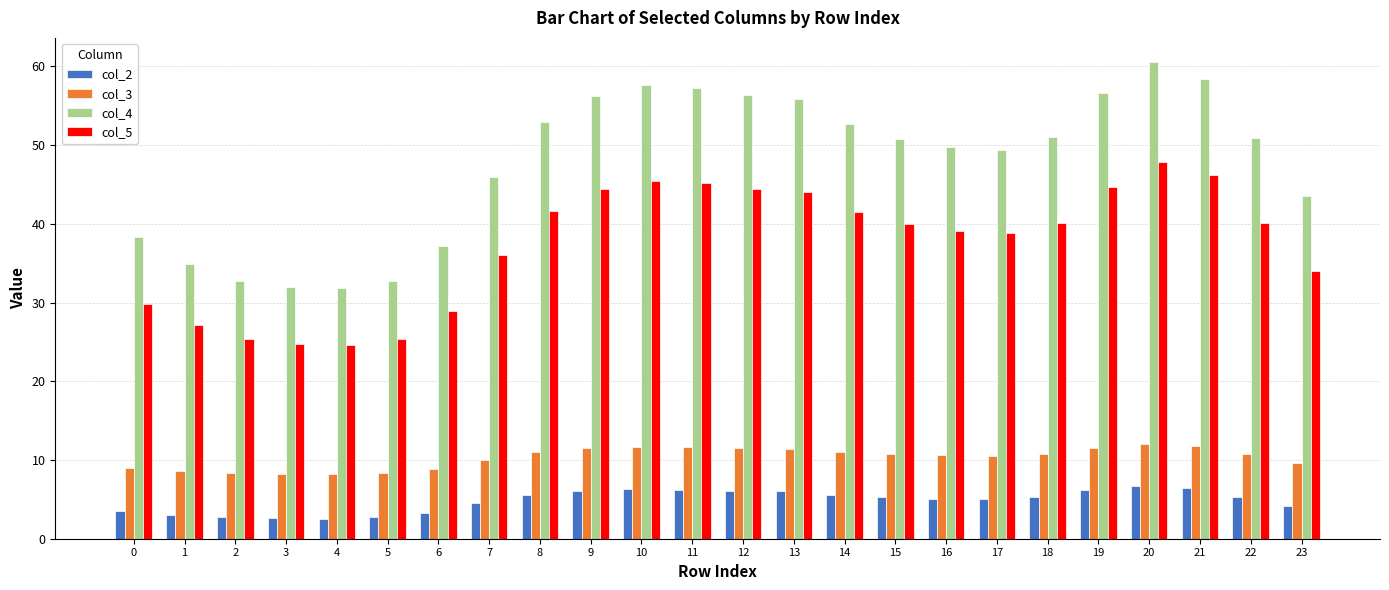

What are all the series names shown in the legend?

col_2, col_3, col_4, col_5